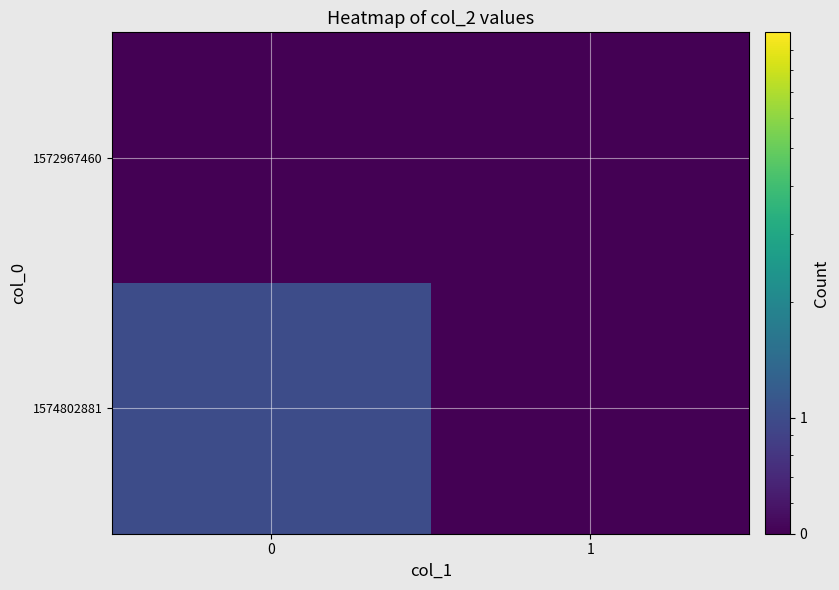

Count the number of data series in this chart.

2